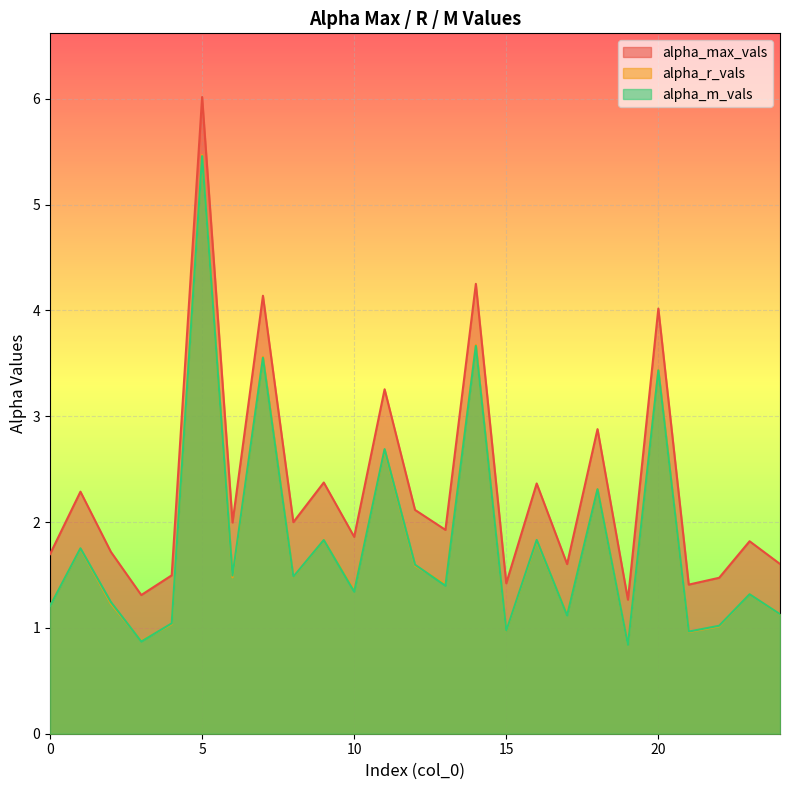

In alpha_r_vals, how many points are lower than both neighbors (excluding endpoints)?

9